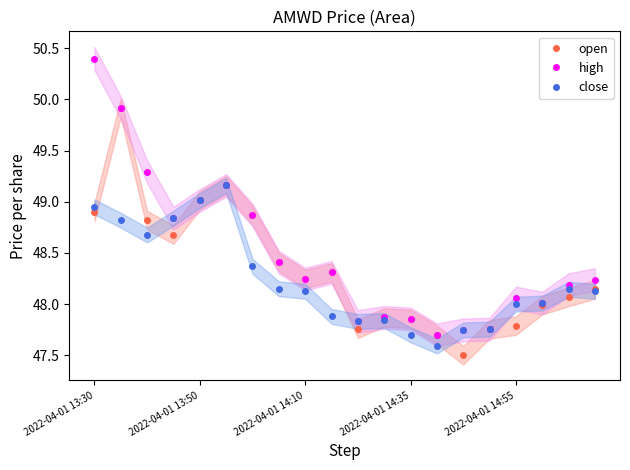

What is the difference between the maximum and second lowest values in the close series?

1.5